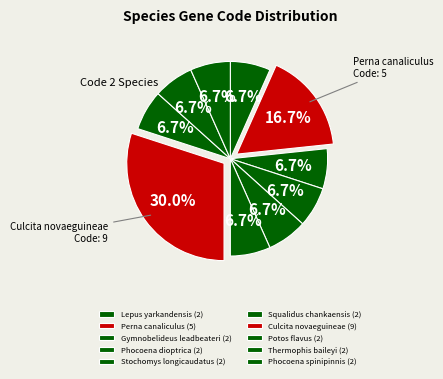

Count the number of slices in the pie.

10